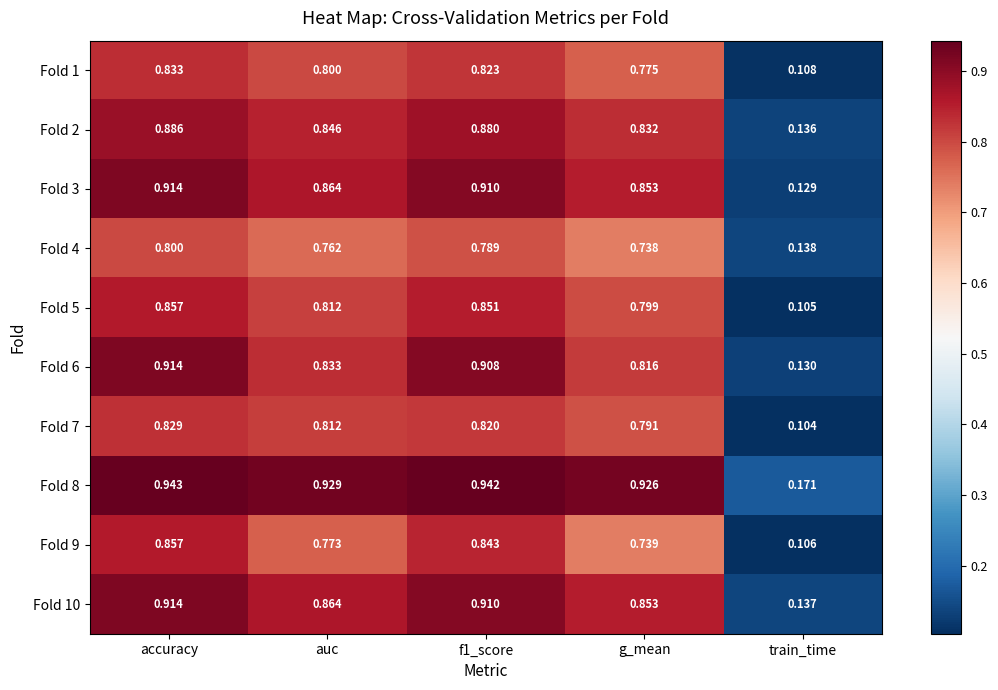

Which series has the largest total across all categories?

Fold 8